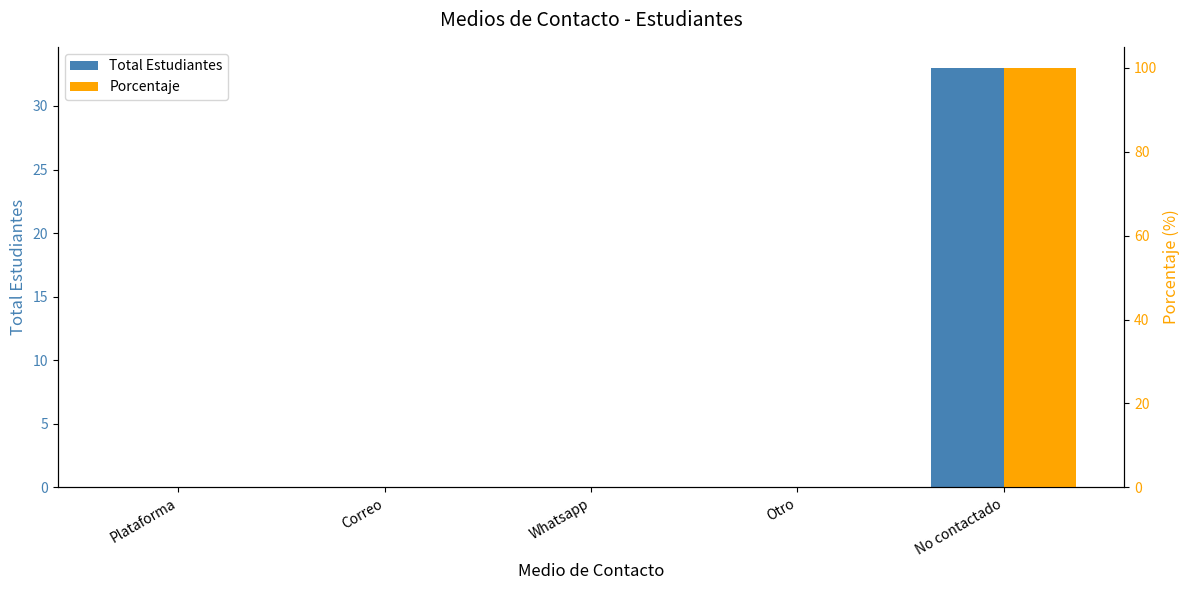

Reading left to right, transcribe all the data shown in this chart.

Total Estudiantes: 0	0	0	0	33
Porcentaje: 0	0	0	0	100